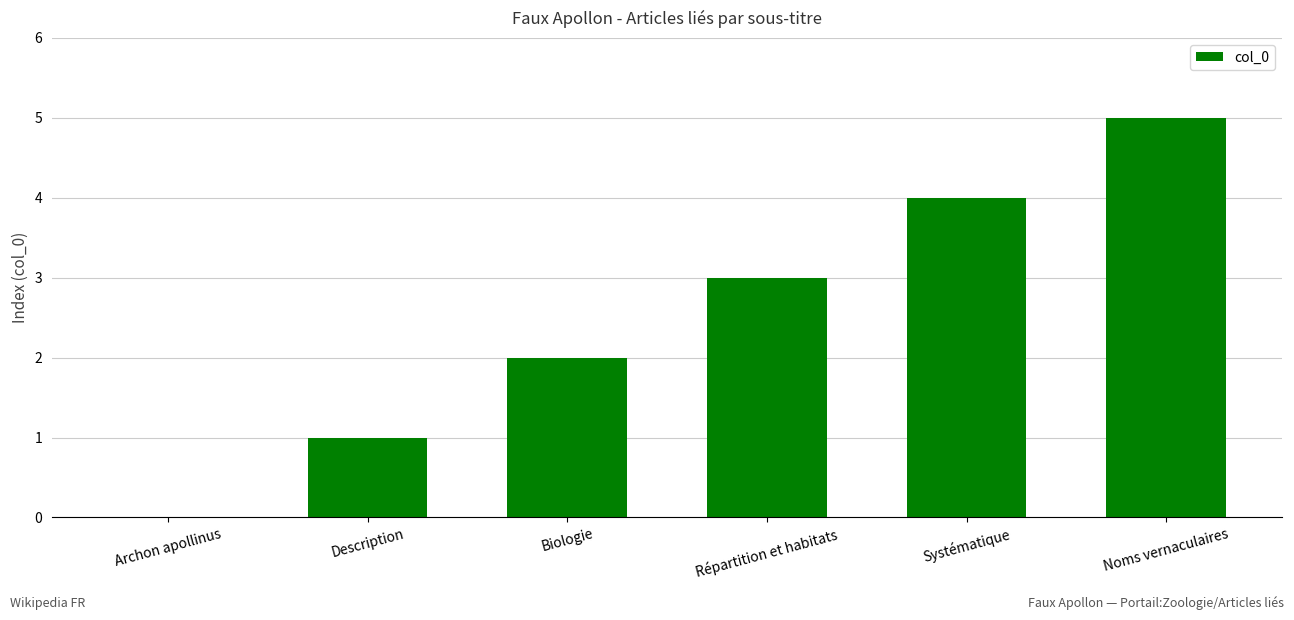

The value at Archon apollinus is -2. True or false?

False